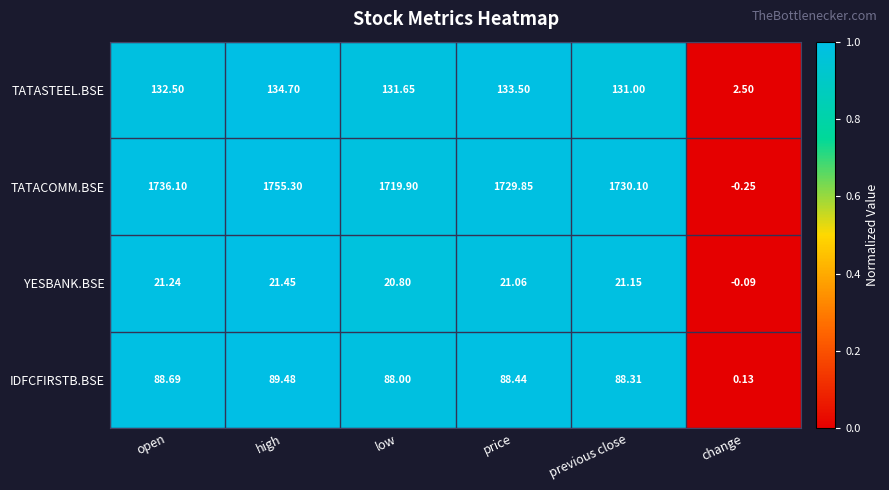

Which category has the lowest value in the TATASTEEL.BSE series?

change